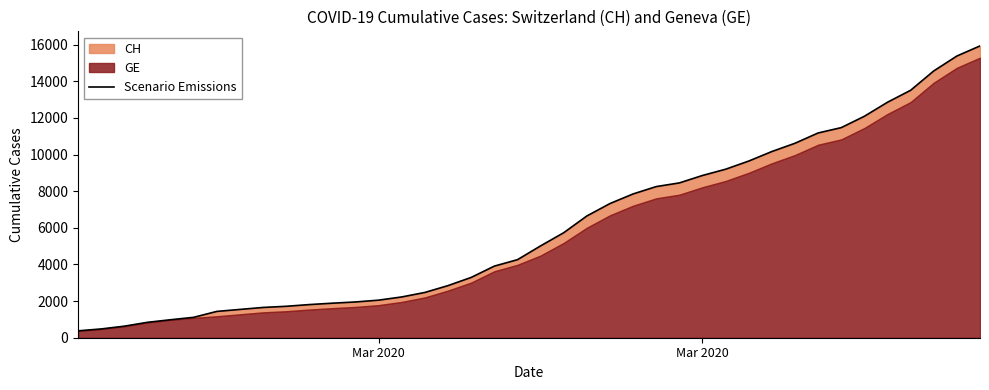

What is the value of the 21st point from the left?

5012